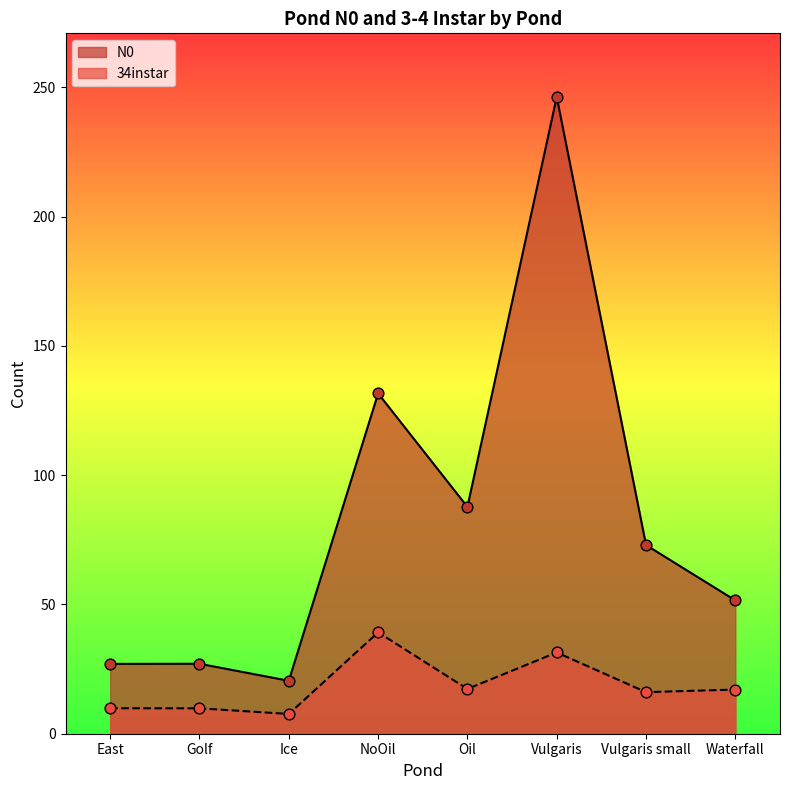

At how many categories does at least one series exceed 30?

5